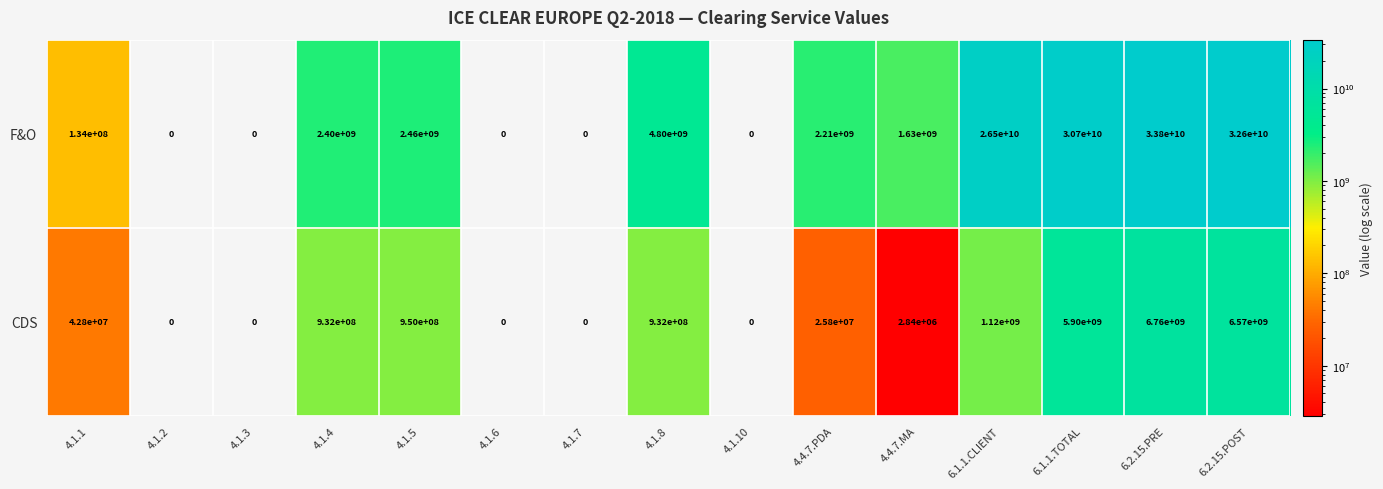

Where is CDS nearest to the value 3380000000?

6.1.1.CLIENT